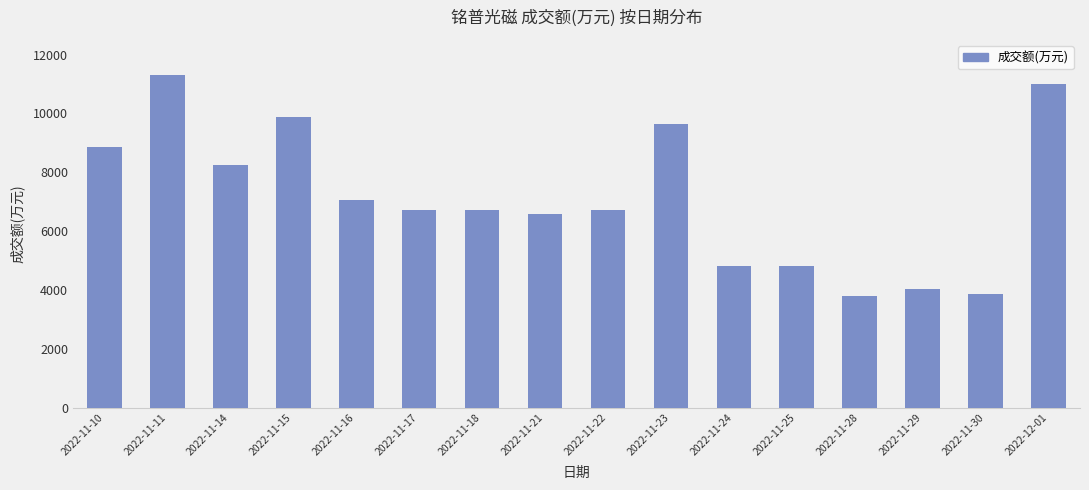

How many bars are there in total?

16